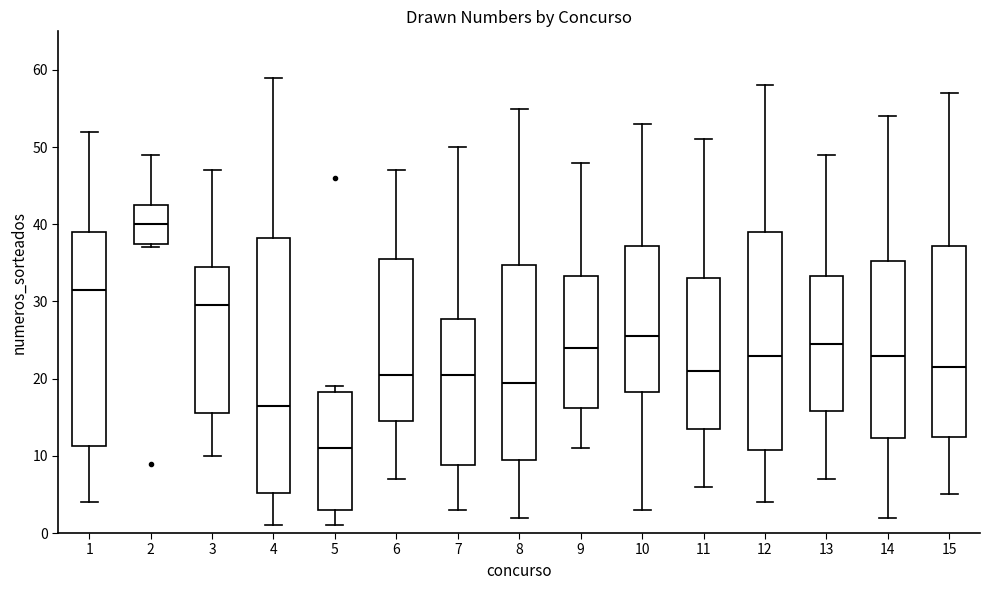

Comparing the boxes themselves (not the whiskers), which one is the tallest?

4